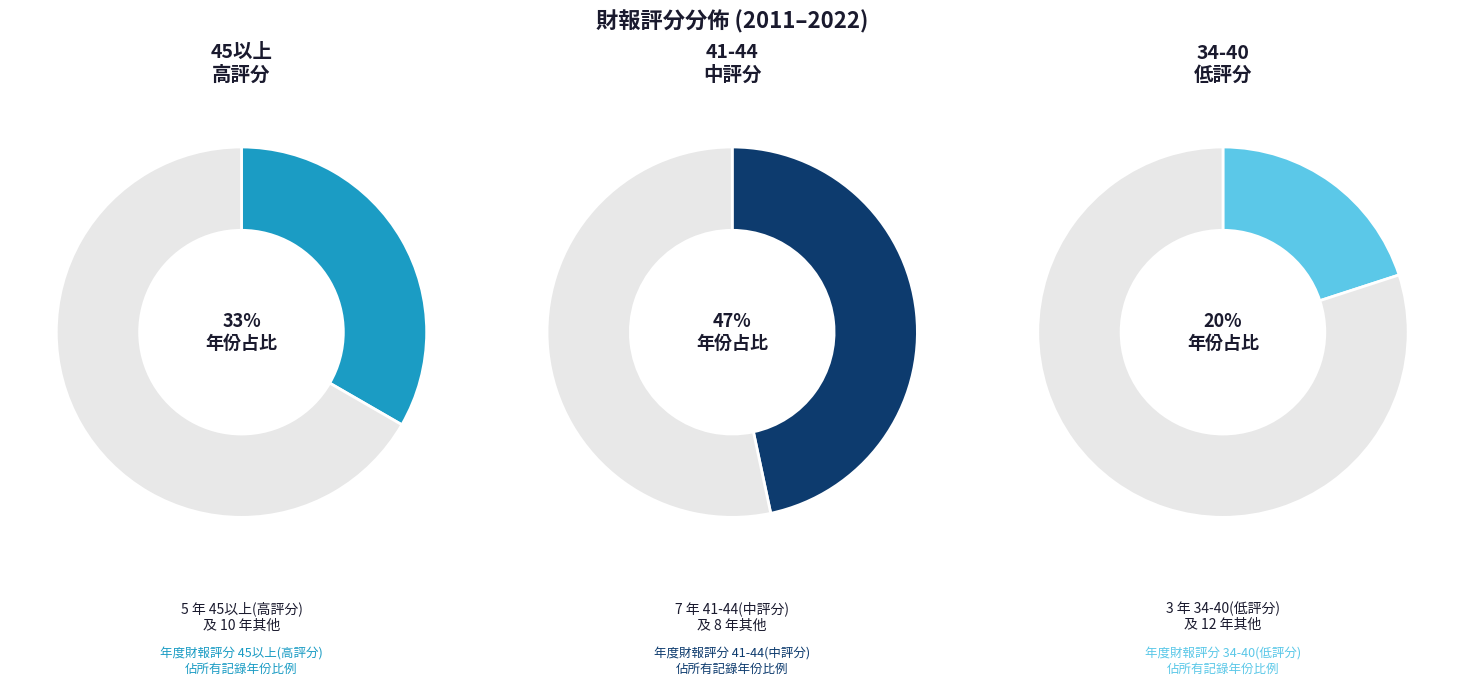

True or false: 2016 accounts for 3% of the total.

False